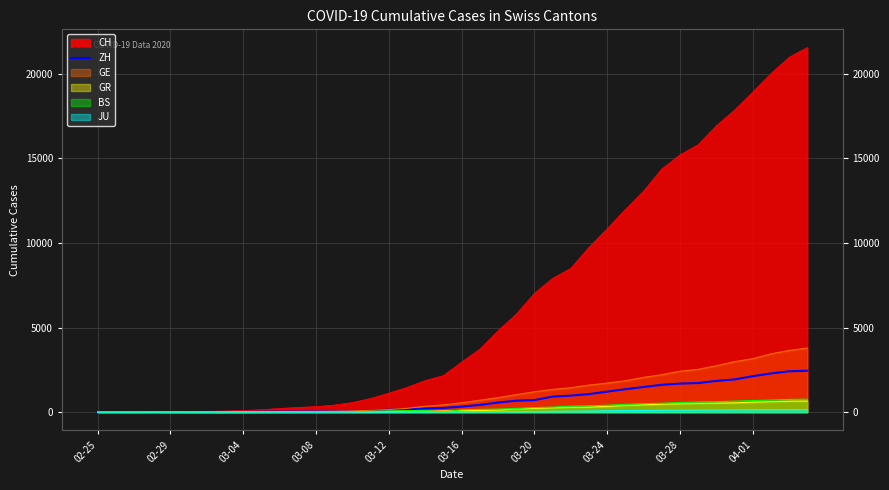

The chart shows a value of 382 at 19. True or false?

False